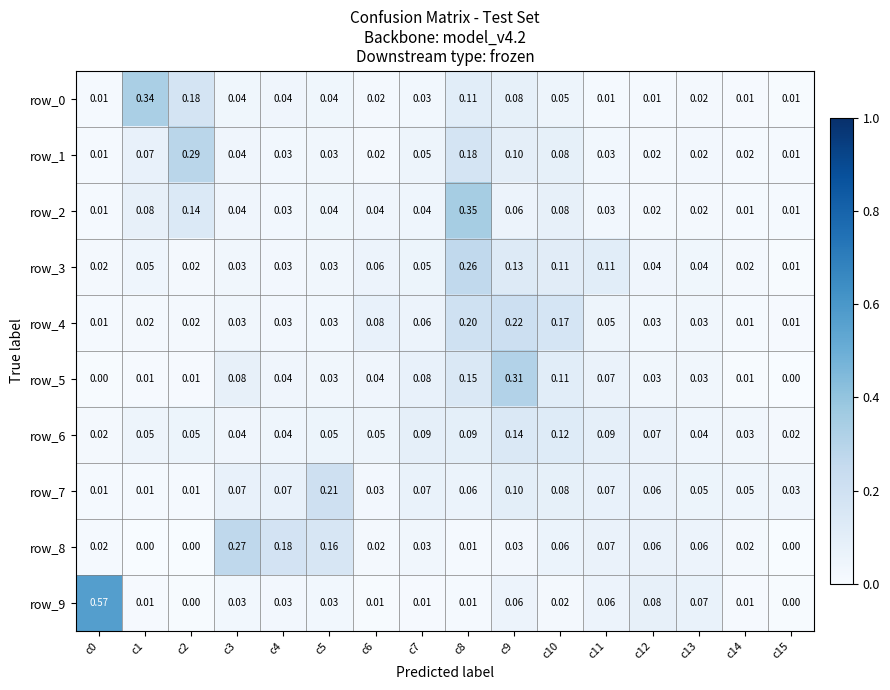

How many series are shown in this chart?

10